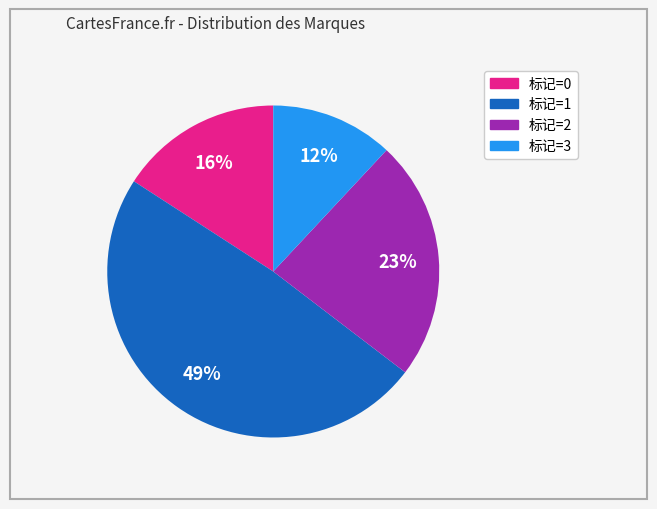

Is there any slice that represents more than half of the pie?

No